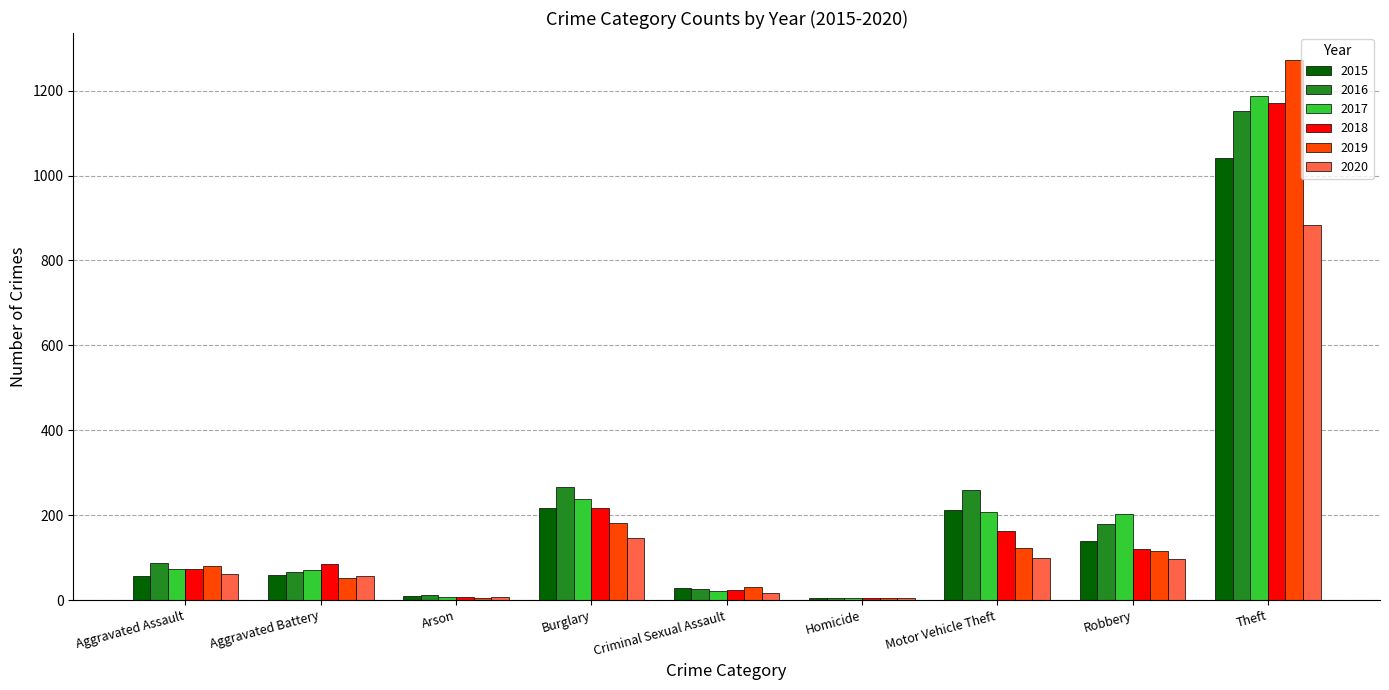

What is the approximate value of 2018 at Homicide?

4